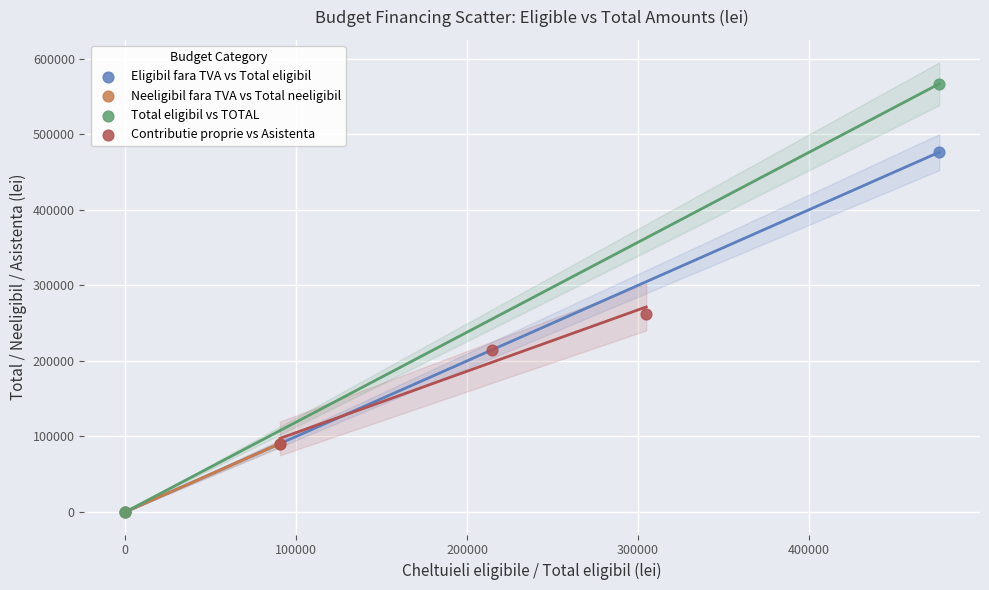

What are all the series names shown in the legend?

Eligibil fara TVA vs Total eligibil, Neeligibil fara TVA vs Total neeligibil, Total eligibil vs TOTAL, Contributie proprie vs Asistenta